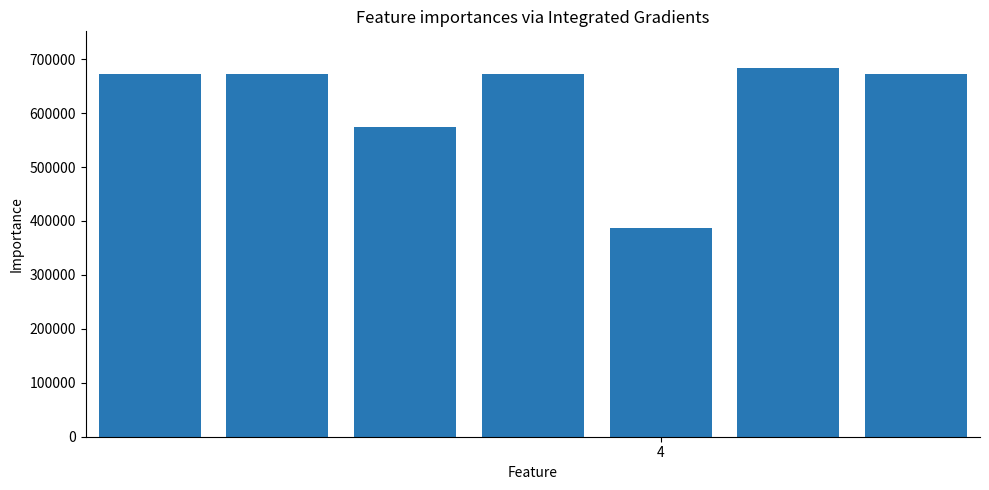

What is the minimum value shown in the chart?

387393